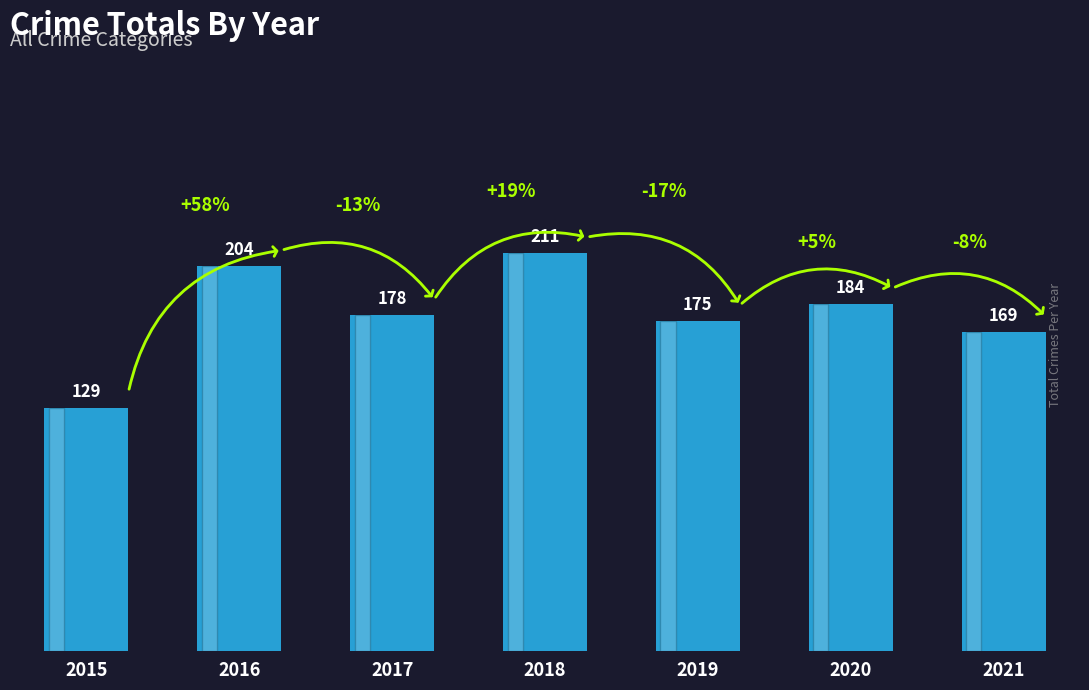

The chart shows a value of 71 at 2018. True or false?

False